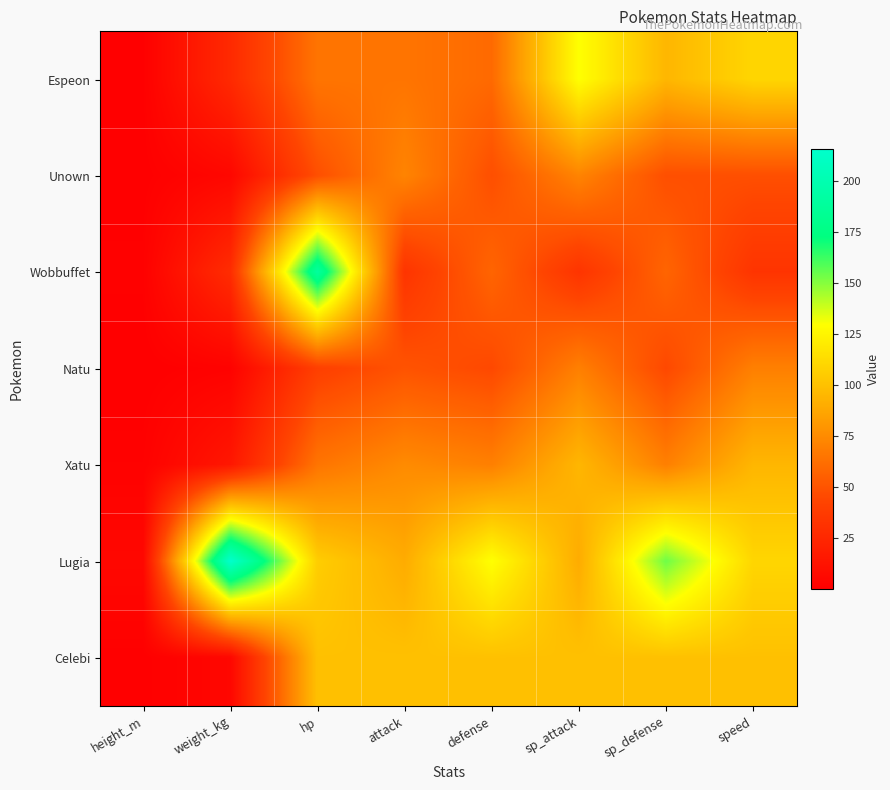

Between defense and weight_kg, which is larger?

defense